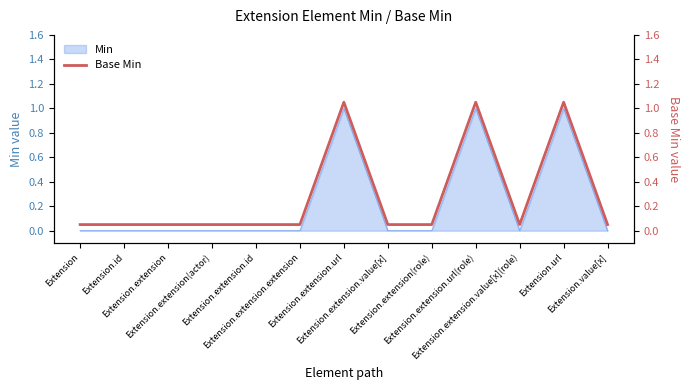

Does the chart have visible grid lines?

No